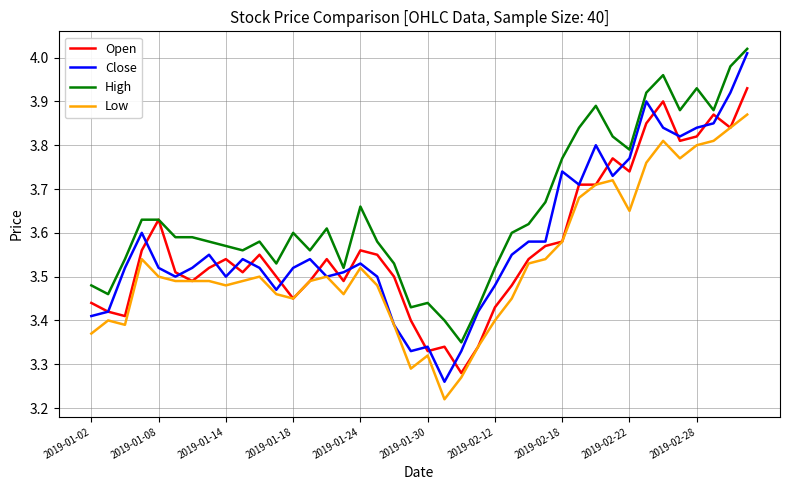

Which series has the widest spread of values?

Close